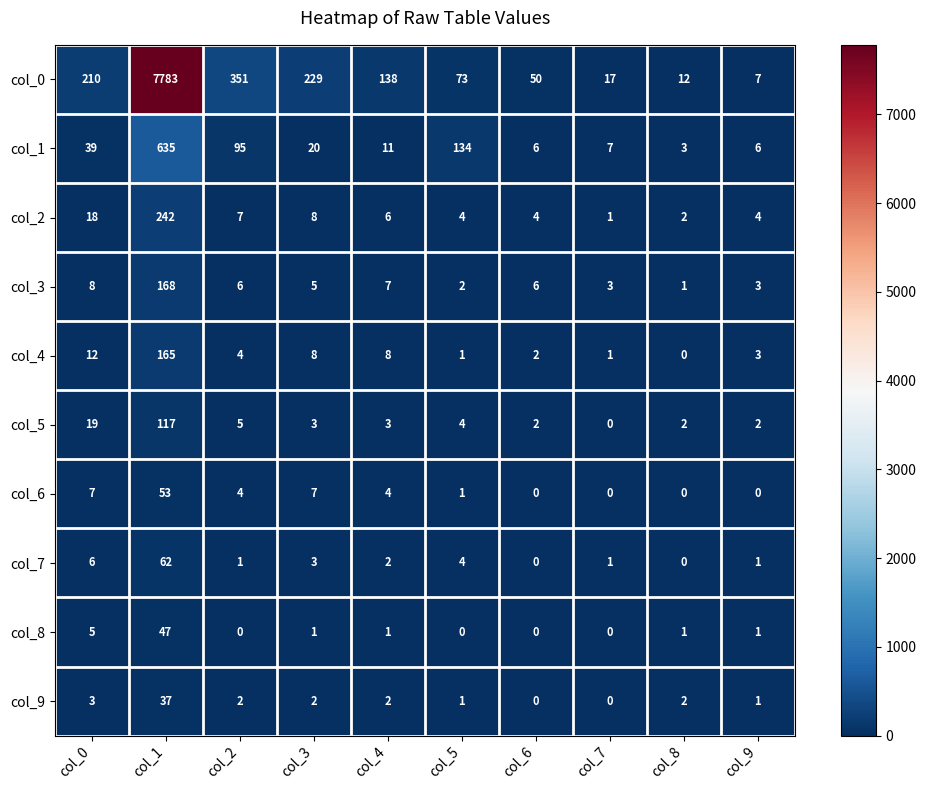

True or false: col_5 has a value of 5 at col_2.

True